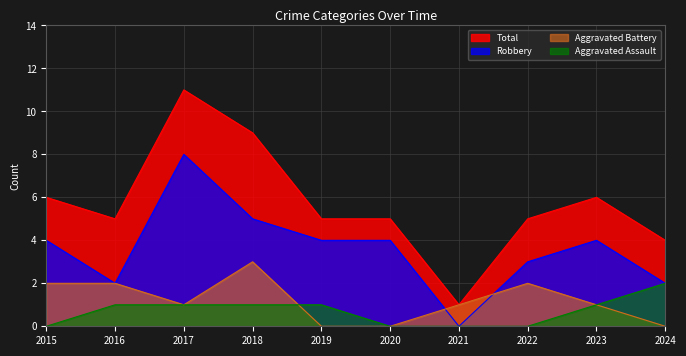

At which label is Robbery closest to 4?

2015